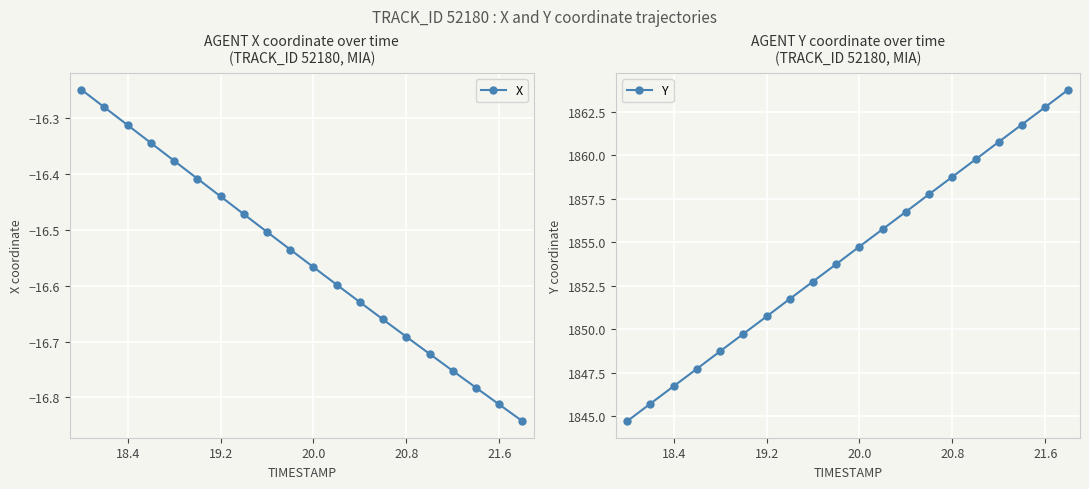

At how many categories does at least one series exceed 968?

20